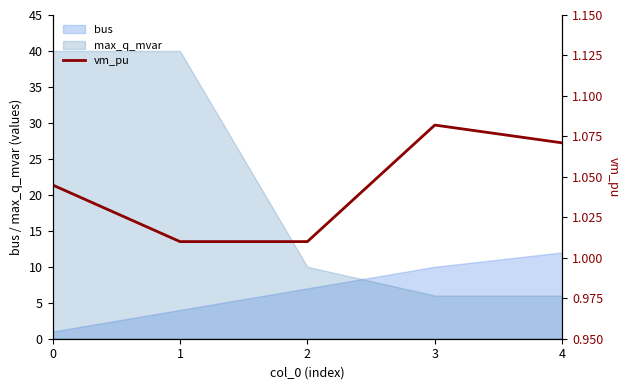

What is the smallest value displayed?

1.0